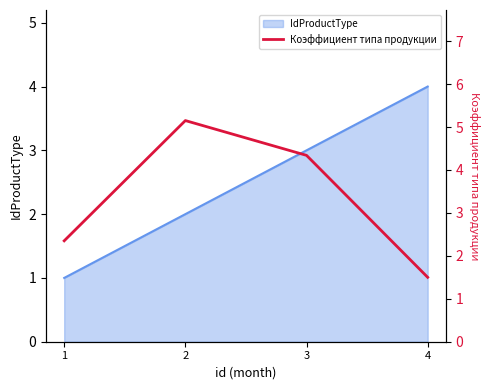

Rank the categories by value from lowest to highest.

4, 1, 3, 2